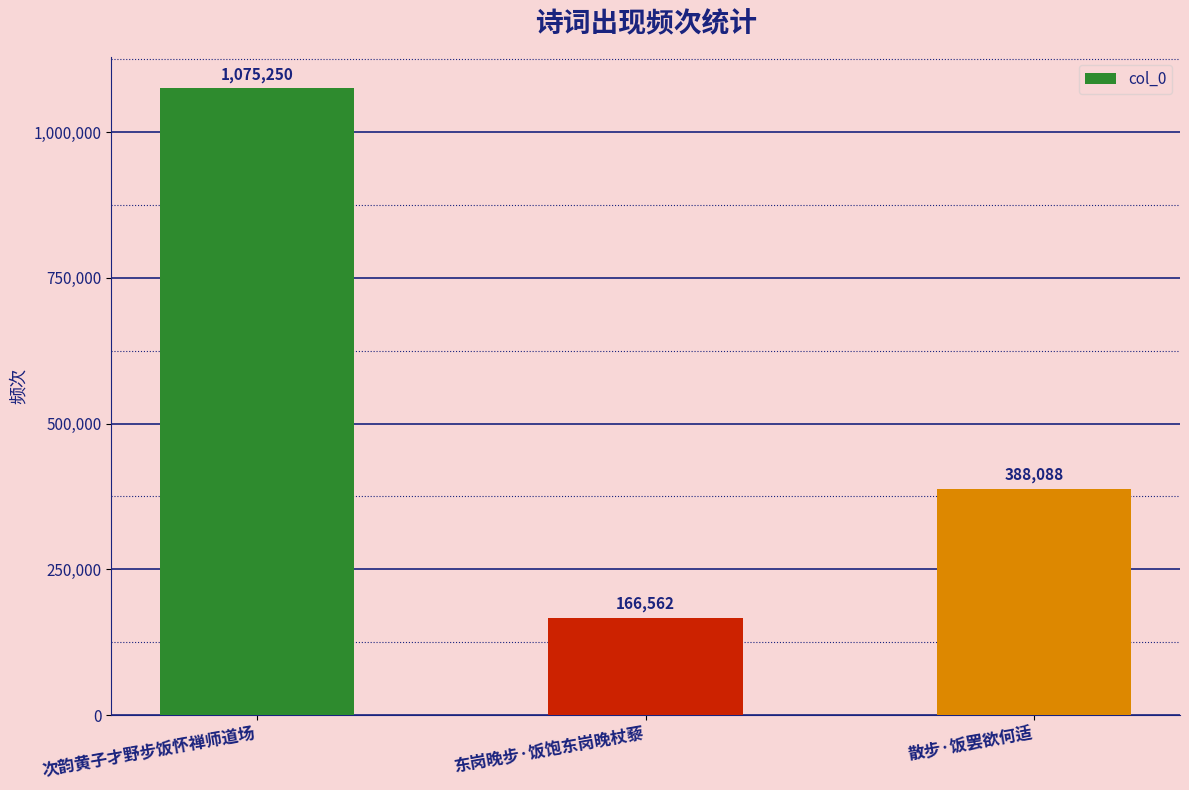

What is the smallest value displayed?

166562